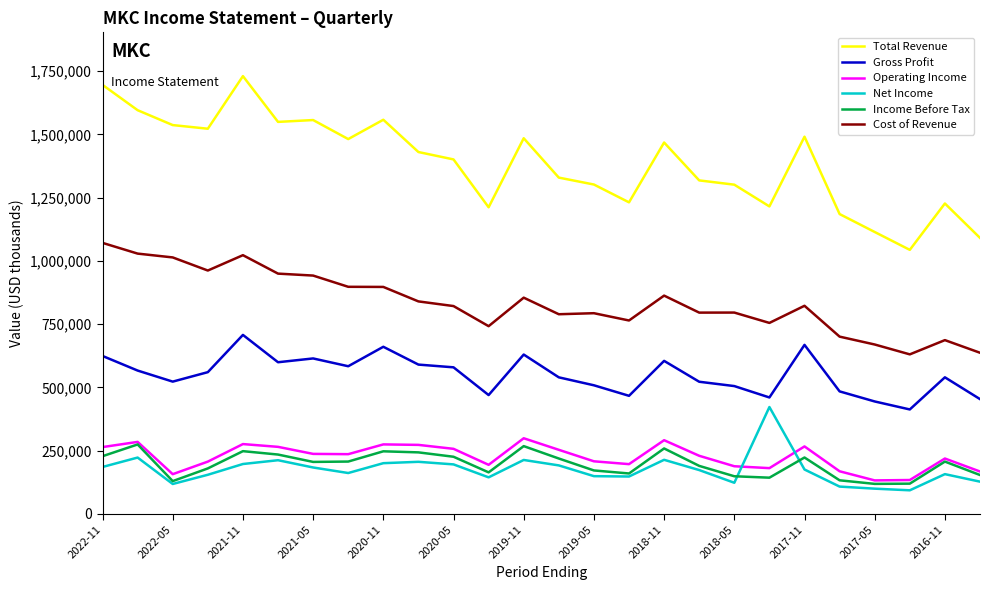

Which series has the widest spread of values?

Total Revenue